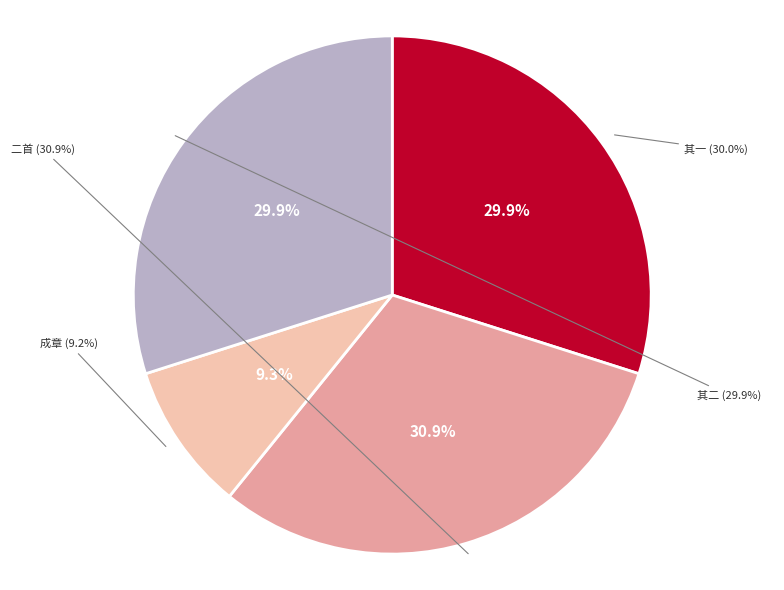

How much of the chart is everything except 伏睹四月五日赦书銮舆反正中外大庆小臣有感斐然成章二首 其二?

70.1%